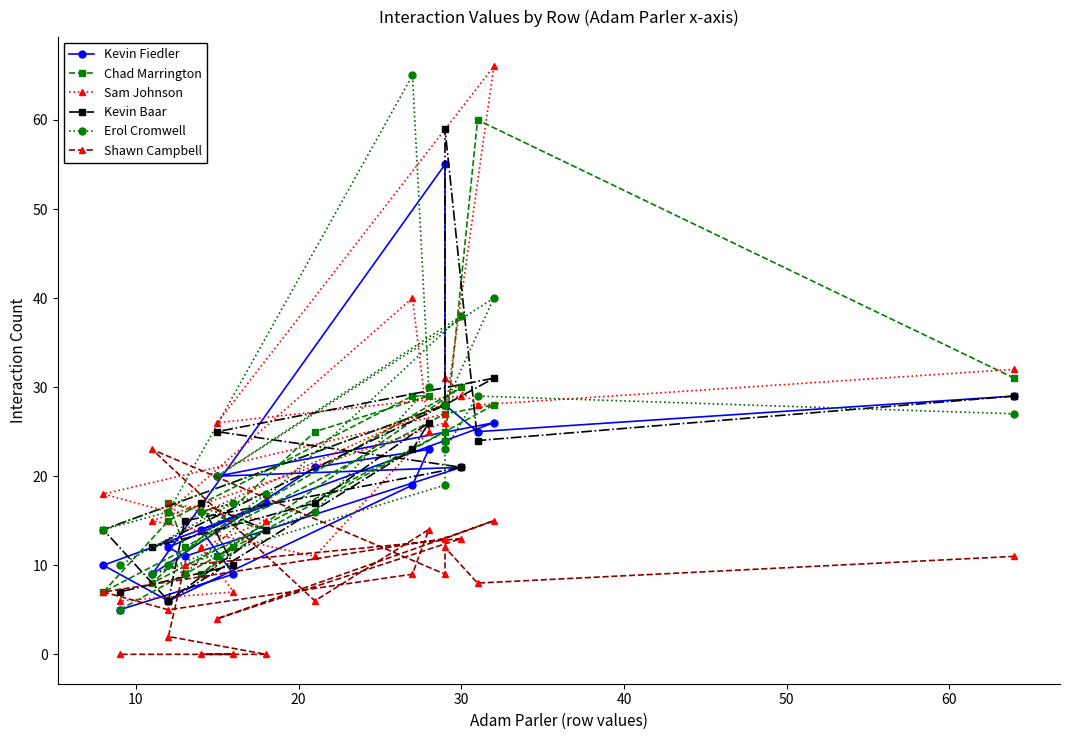

What is the value of the Kevin Fiedler point at the 4th from the left?

55